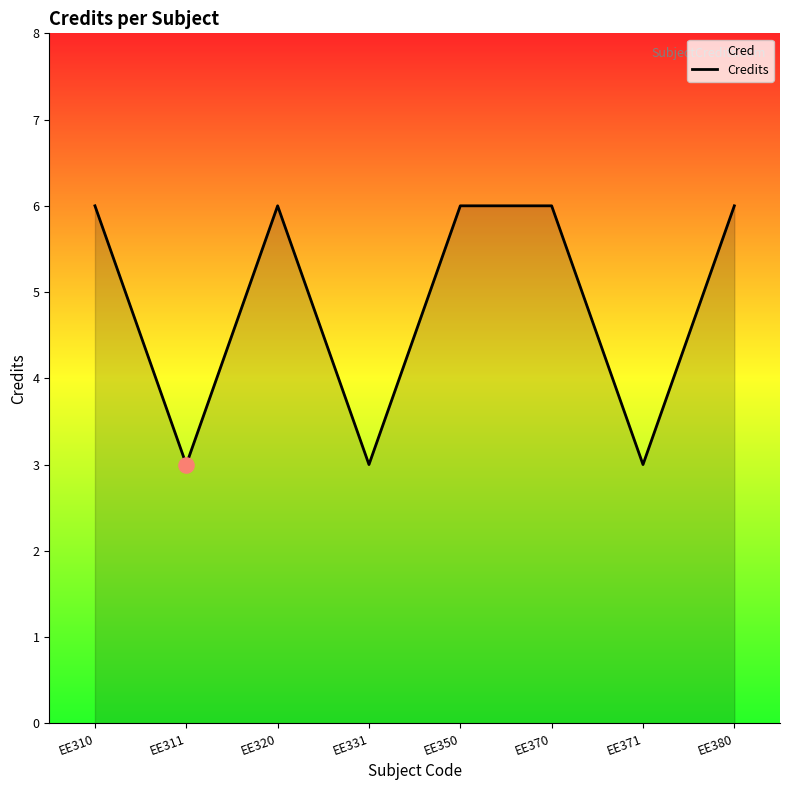

Approximately how many times larger is the value at EE310 compared to EE370?

1.0